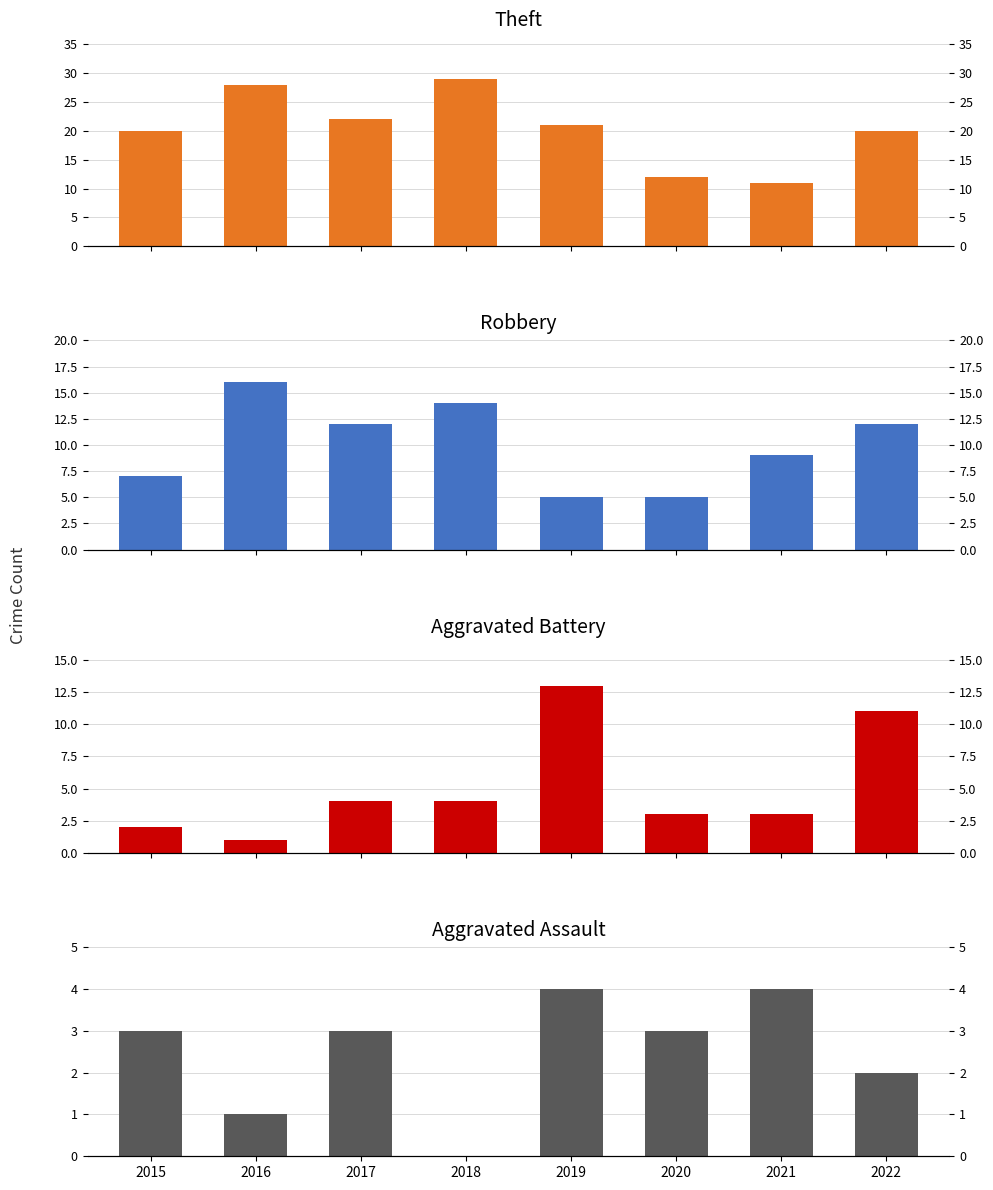

Rank the series at 2022 from lowest to highest value.

Aggravated Assault, Aggravated Battery, Robbery, Theft